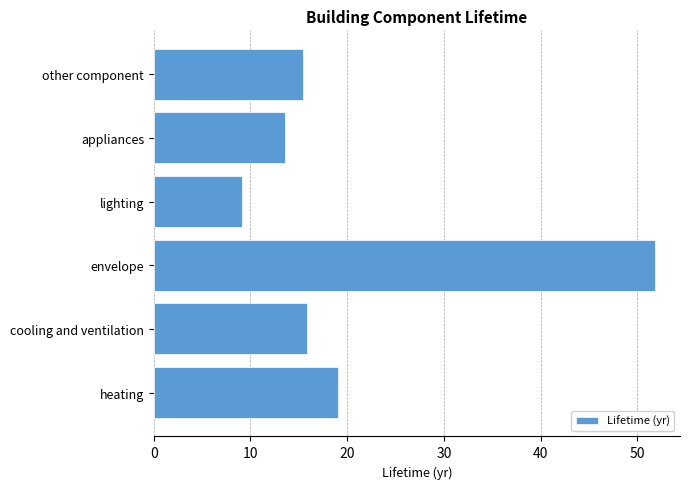

Reading top to bottom, transcribe all the data shown in this chart.

15.4	13.5	9.1	51.8	15.8	19.0